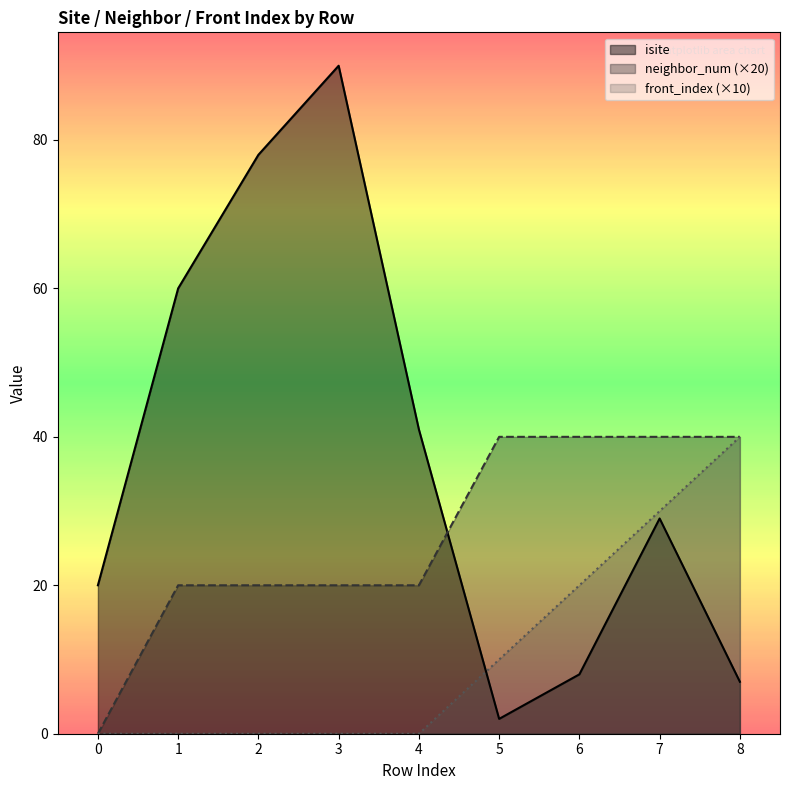

True or false: front_index has a value of 0 at 4.

True